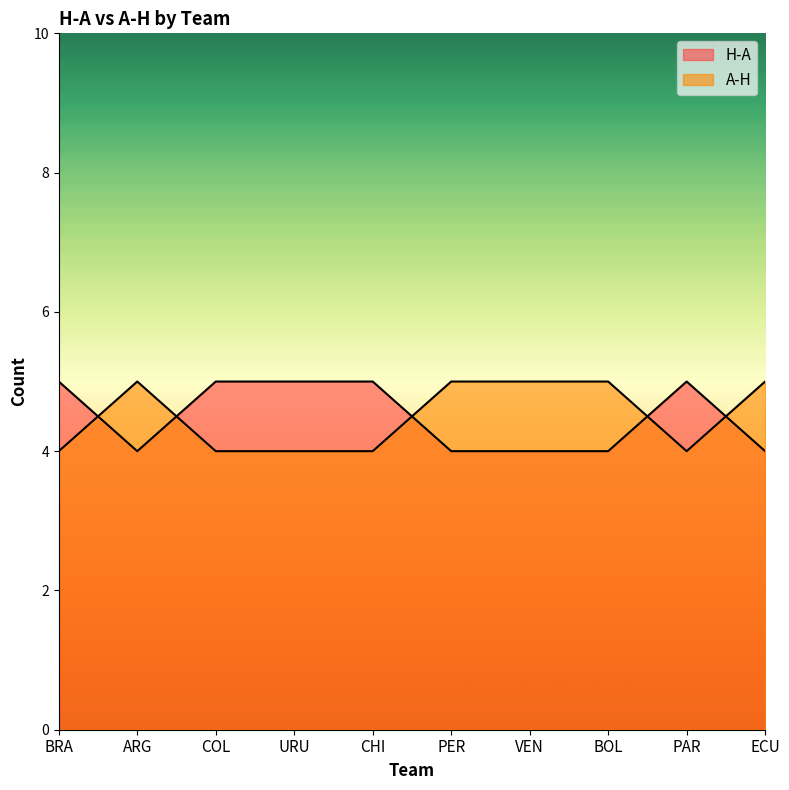

At which category does A-H reach its first local peak?

ARG